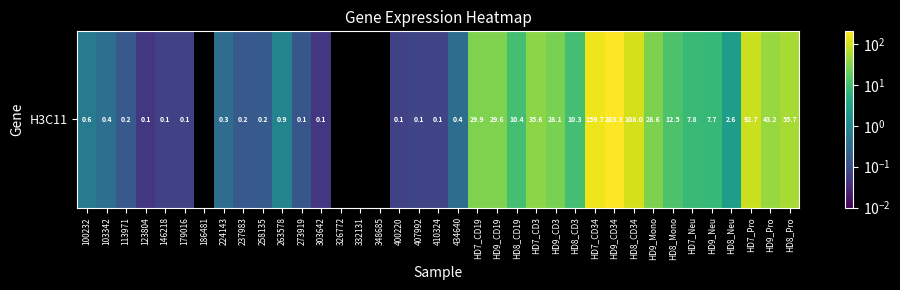

What is the difference between the second highest and second lowest values?

159.7